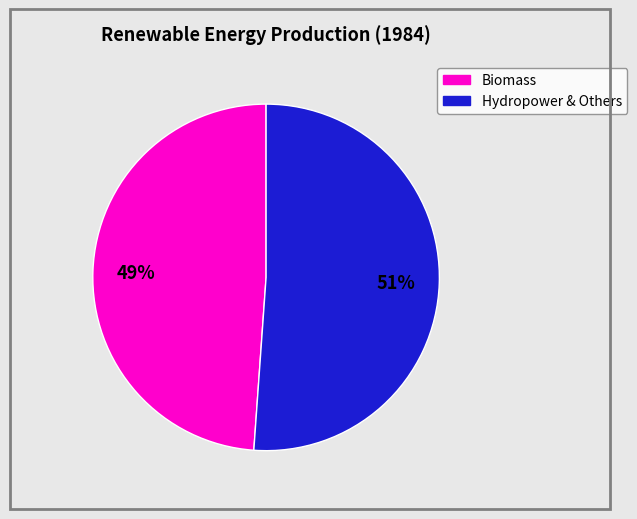

To the nearest percent, what is the difference between the largest and smallest slice percentages?

2%